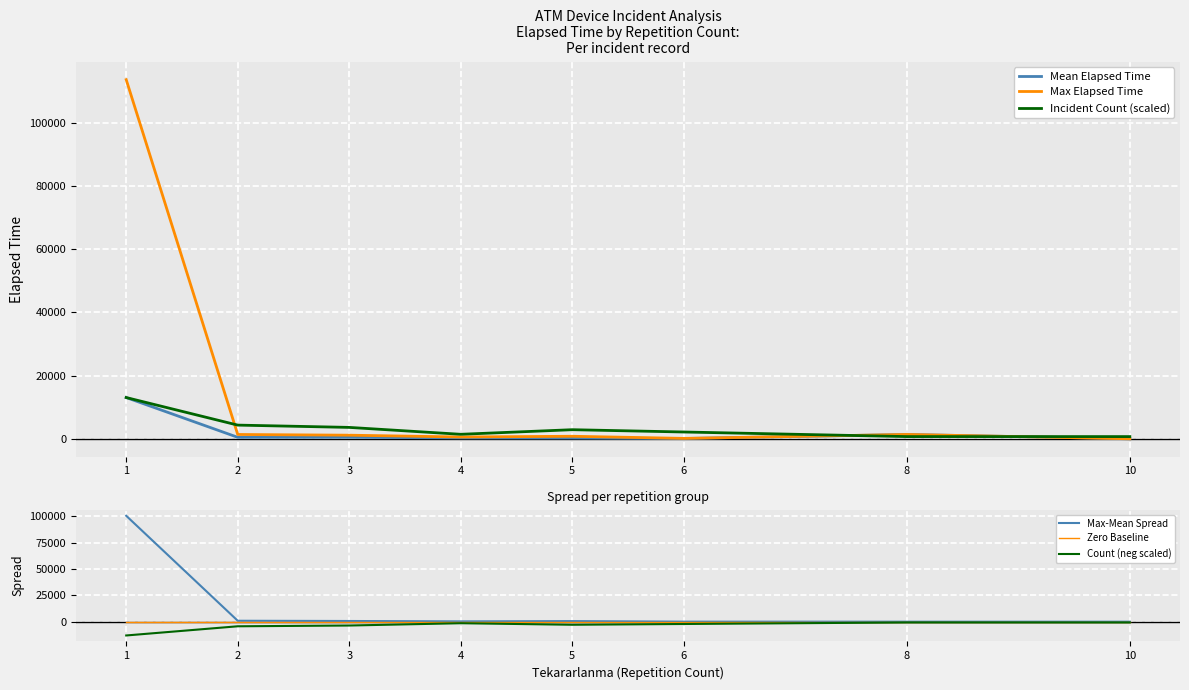

What is the smallest value displayed?

-13076.4